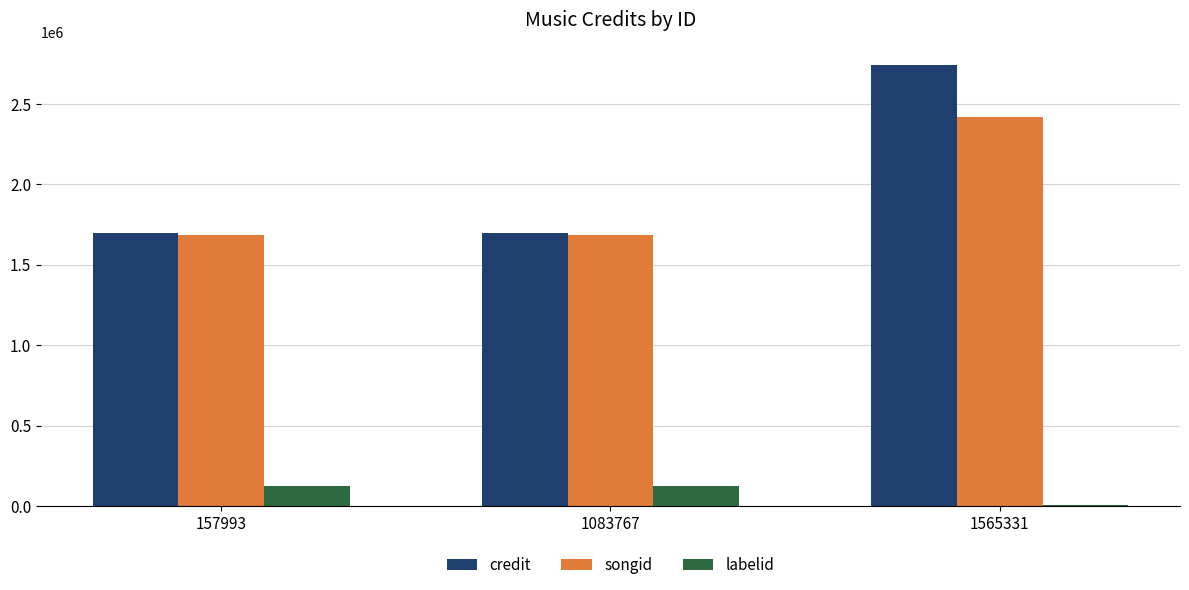

What is the highest value of the songid series?

2420485